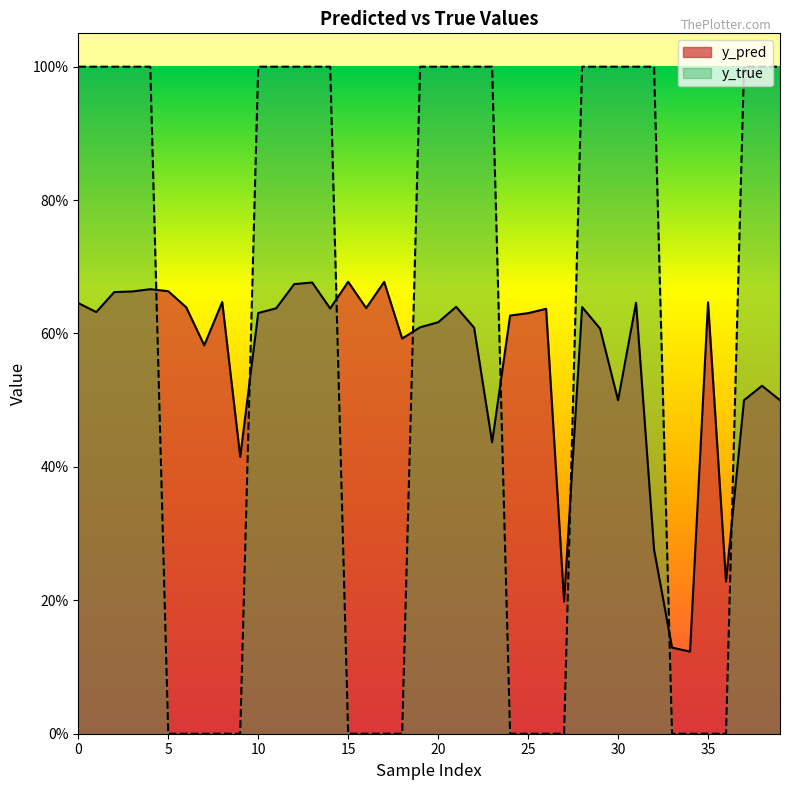

What is the average value of the y_pred series?

0.6